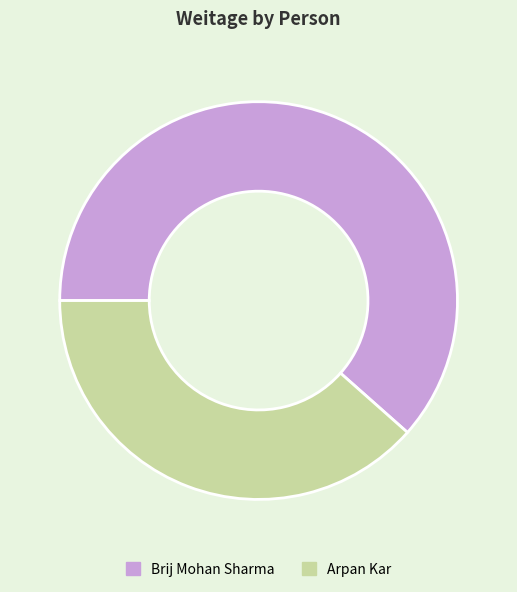

Count the number of slices in the pie.

2